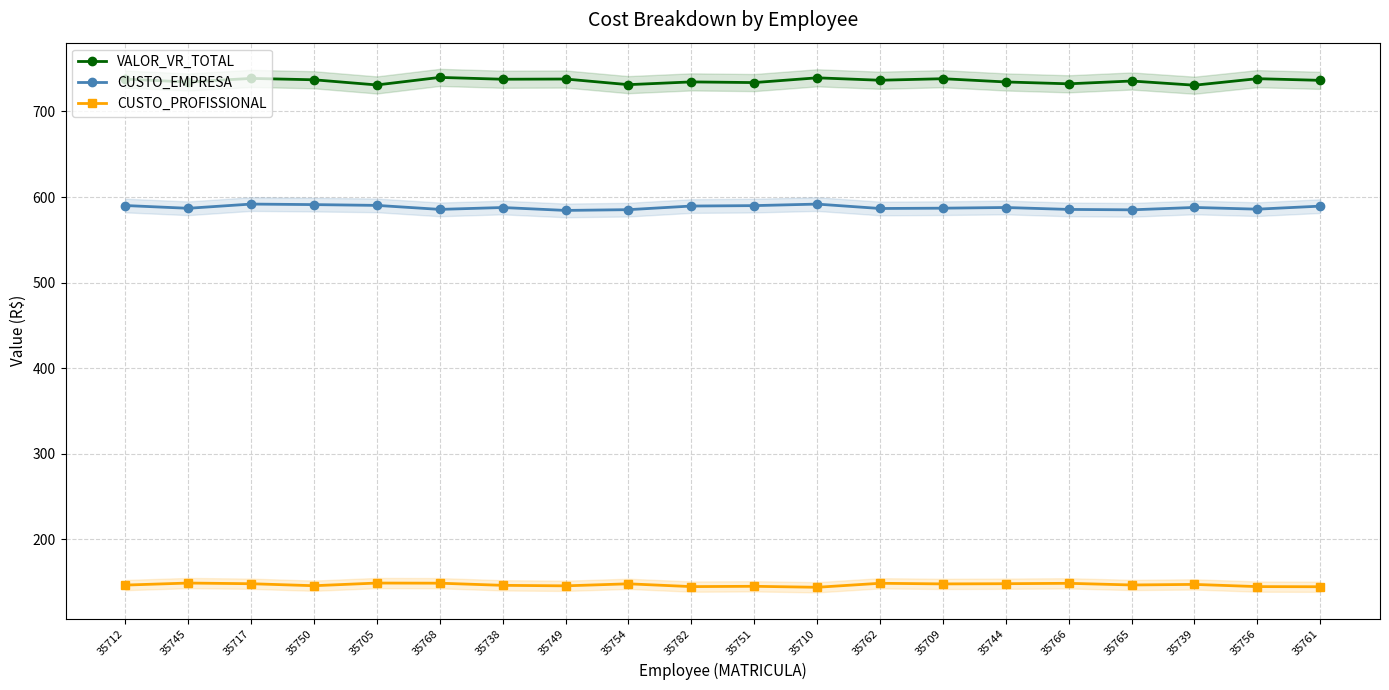

True or false: CUSTO_PROFISSIONAL and CUSTO_EMPRESA intersect in this chart.

False